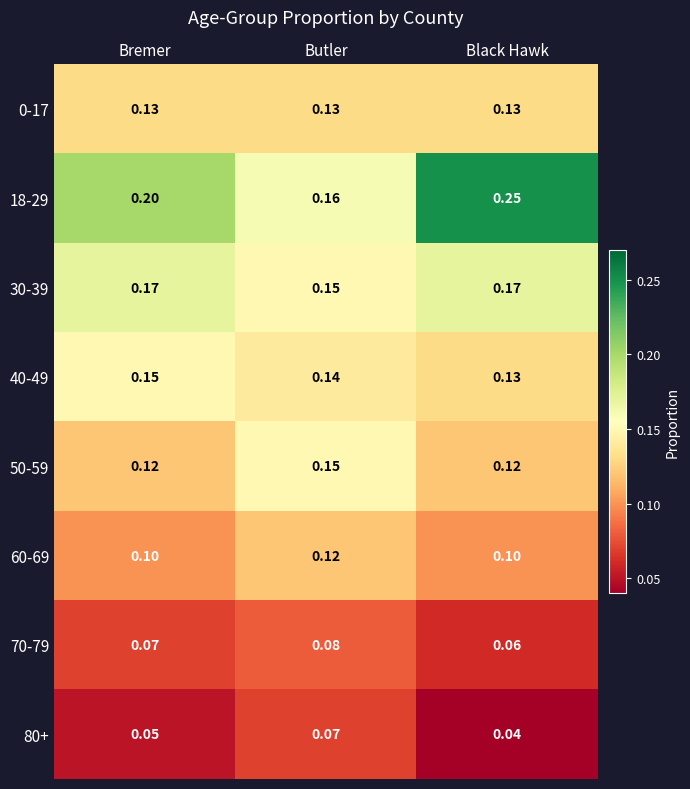

At which label does 70-79 reach its peak?

Butler